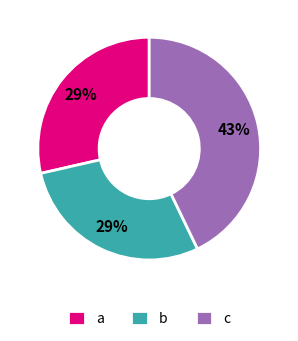

The a slice represents 18% of the pie. True or false?

False